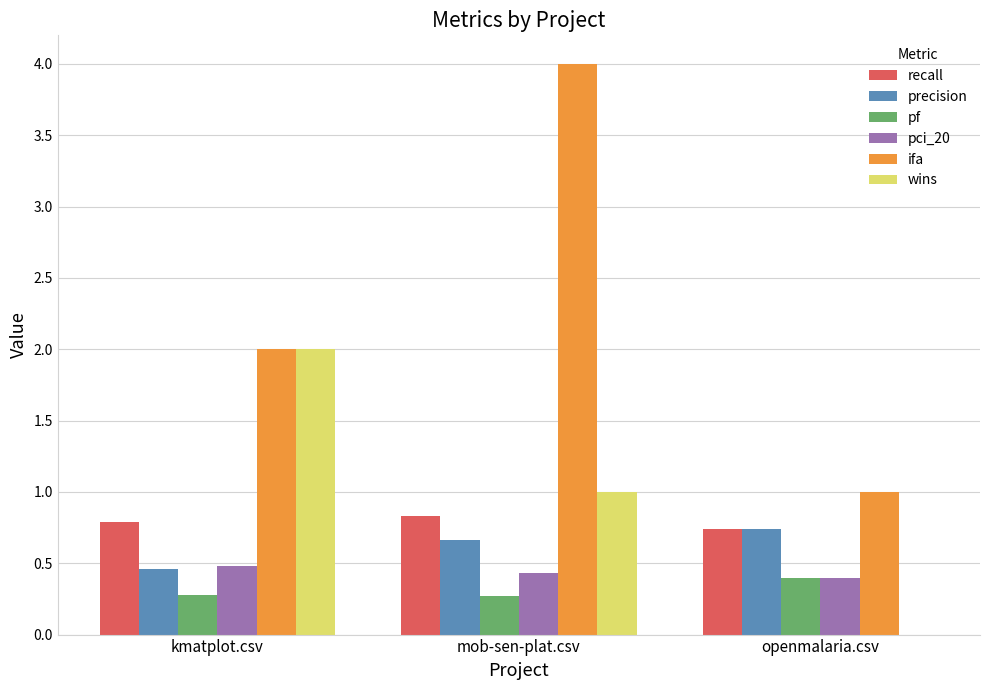

Which series has the largest total across all categories?

ifa